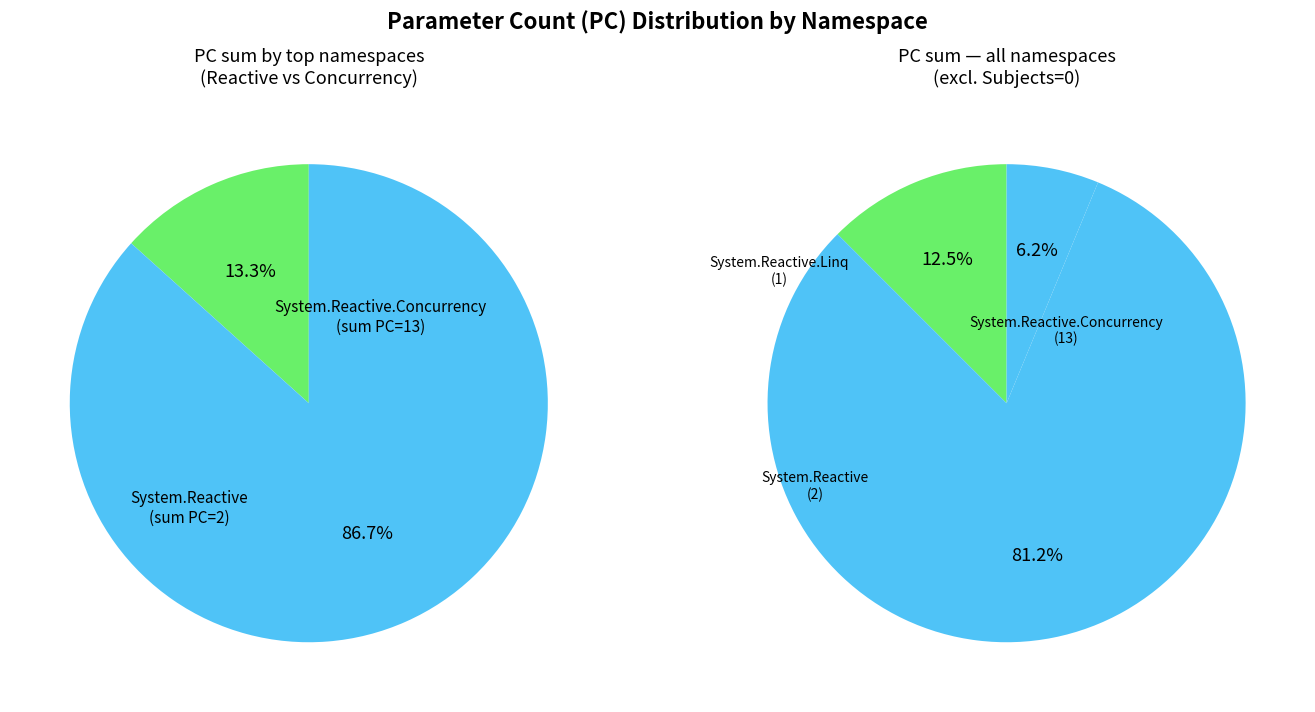

Rank the categories by value from highest to lowest.

System.Reactive.Concurrency, System.Reactive, System.Reactive.Linq, System.Reactive.Subjects